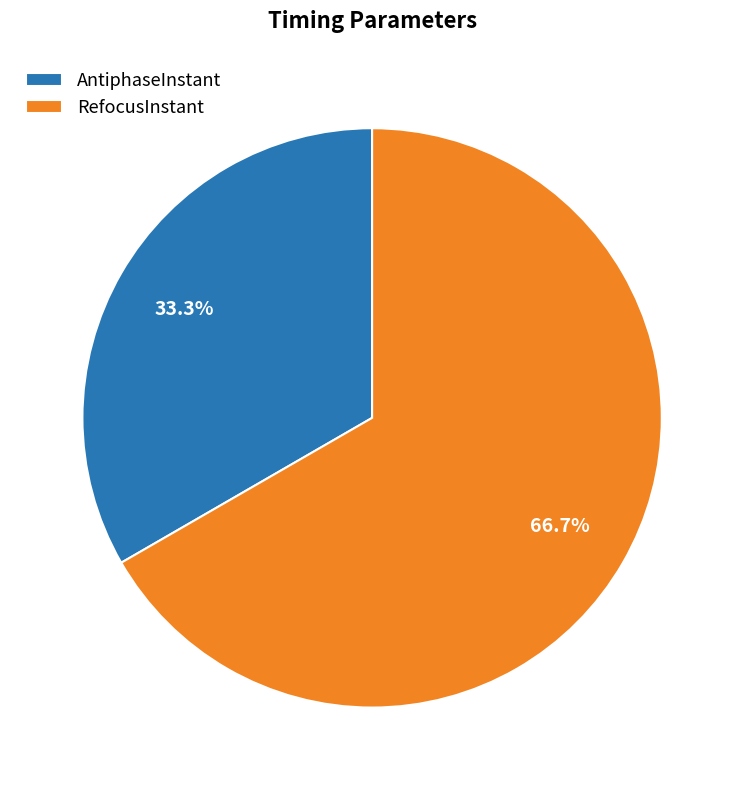

Which category has the biggest portion of the pie?

RefocusInstant